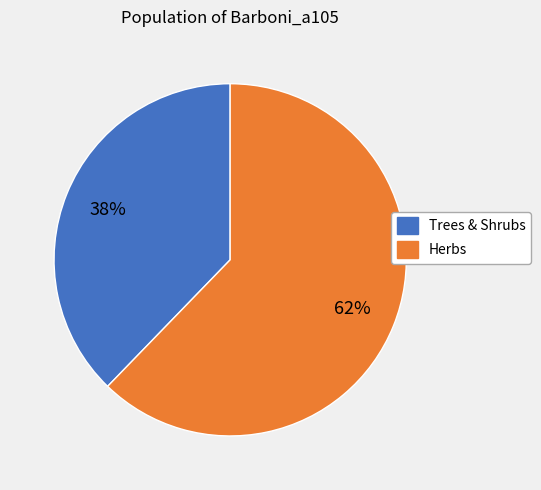

To the nearest percent, what is the average slice percentage?

50%